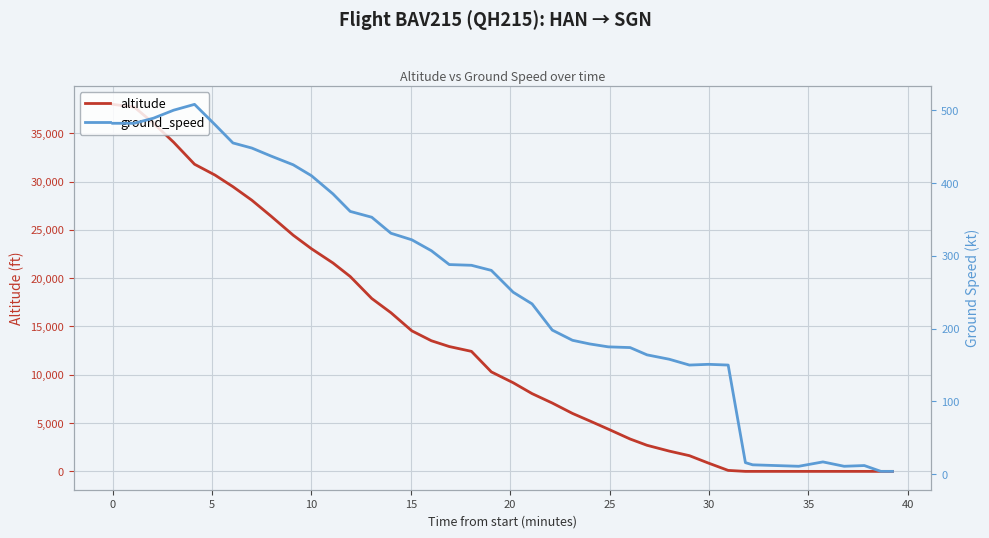

Rank the series at 37 from lowest to highest value.

altitude, ground_speed